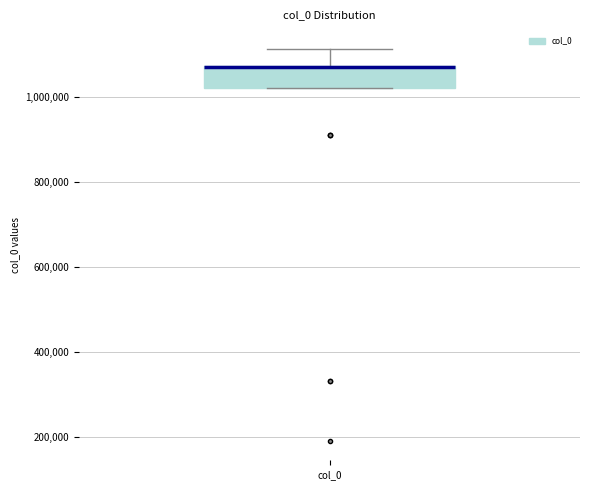

Where is the lower edge of the box for col_0 on the y-axis? The values are not printed on the chart, so give them approximately, as read against the axis.

1020000